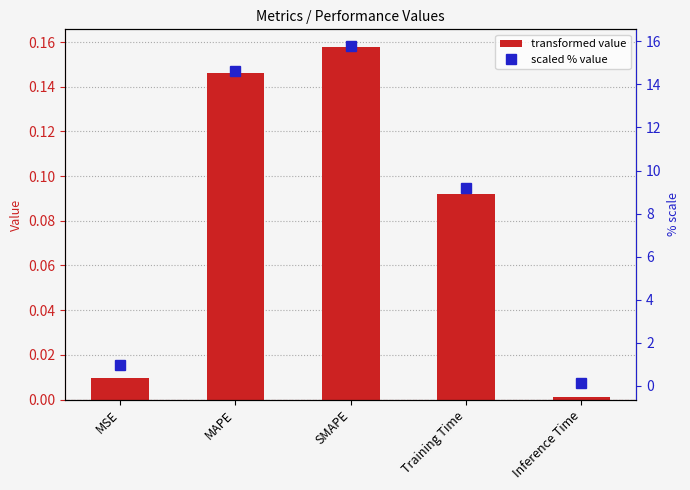

At which label is col_1 closest to 0?

Inference Time